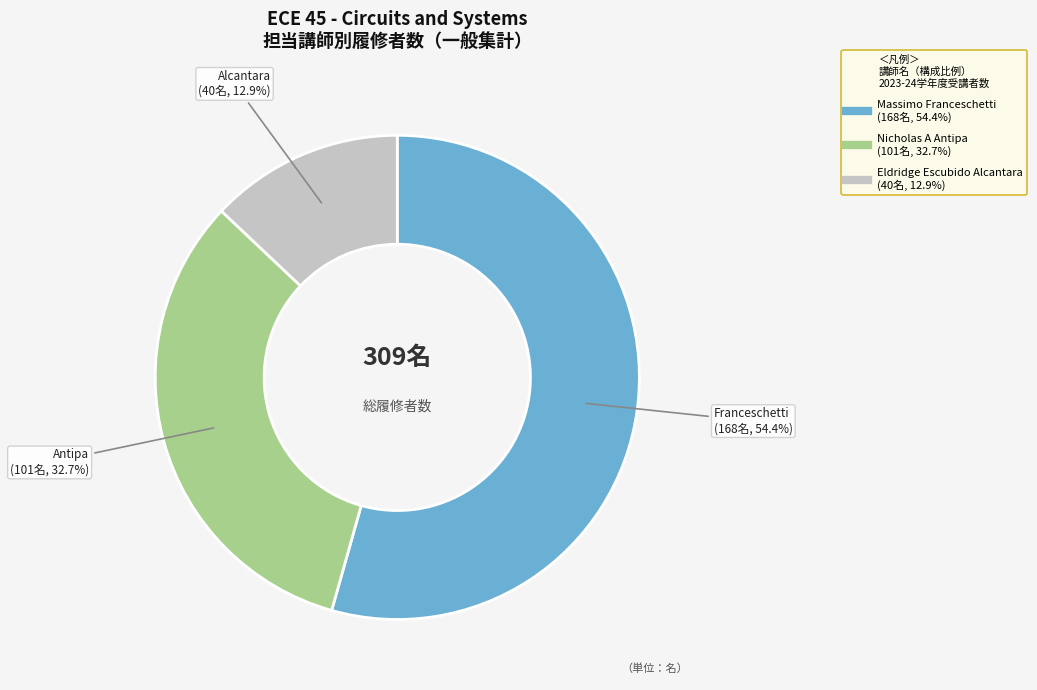

How much of the chart is everything except Nicholas A Antipa?

67.3%